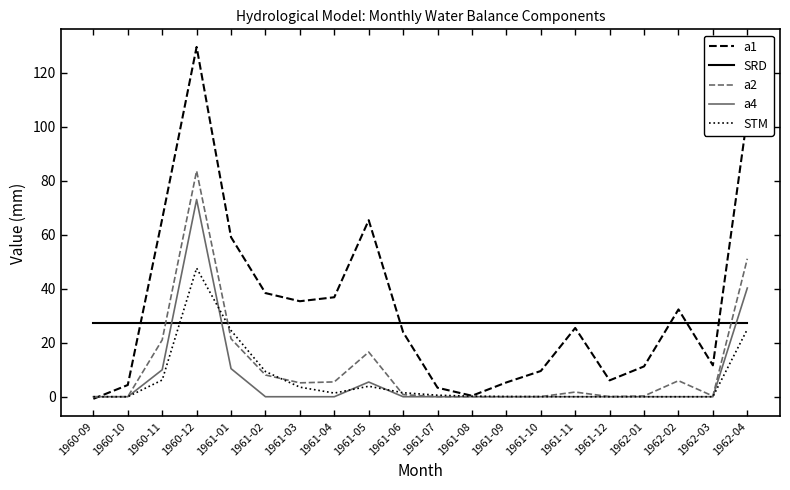

What is the sum of the a2 values at 1960-11 and 1961-01?

42.5